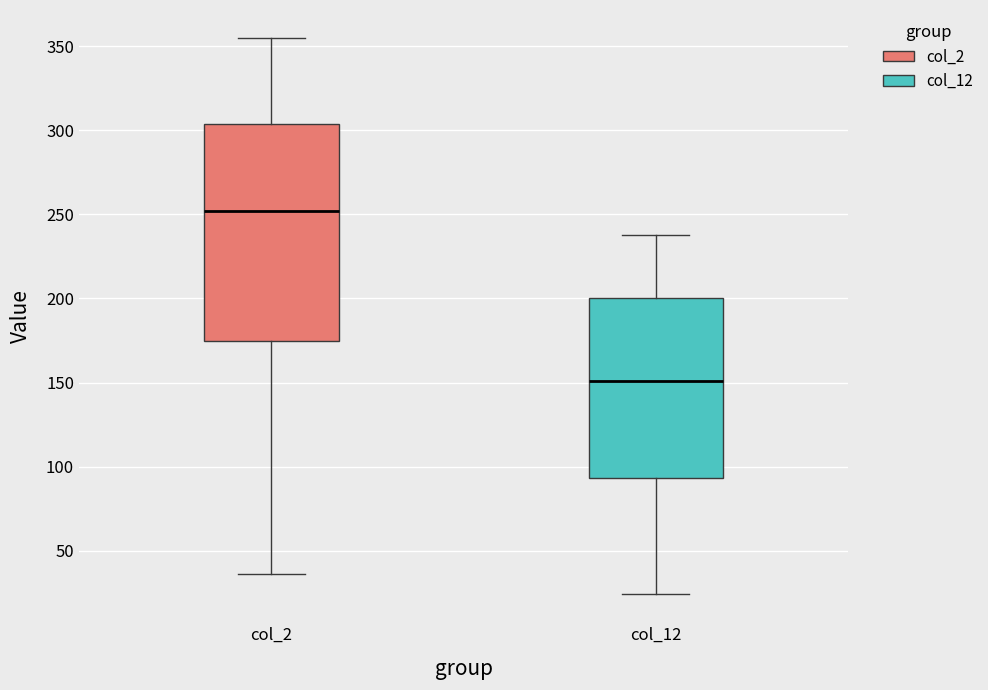

Where does the upper whisker of the box for col_2 end on the y-axis? The values are not printed on the chart, so give them approximately, as read against the axis.

355